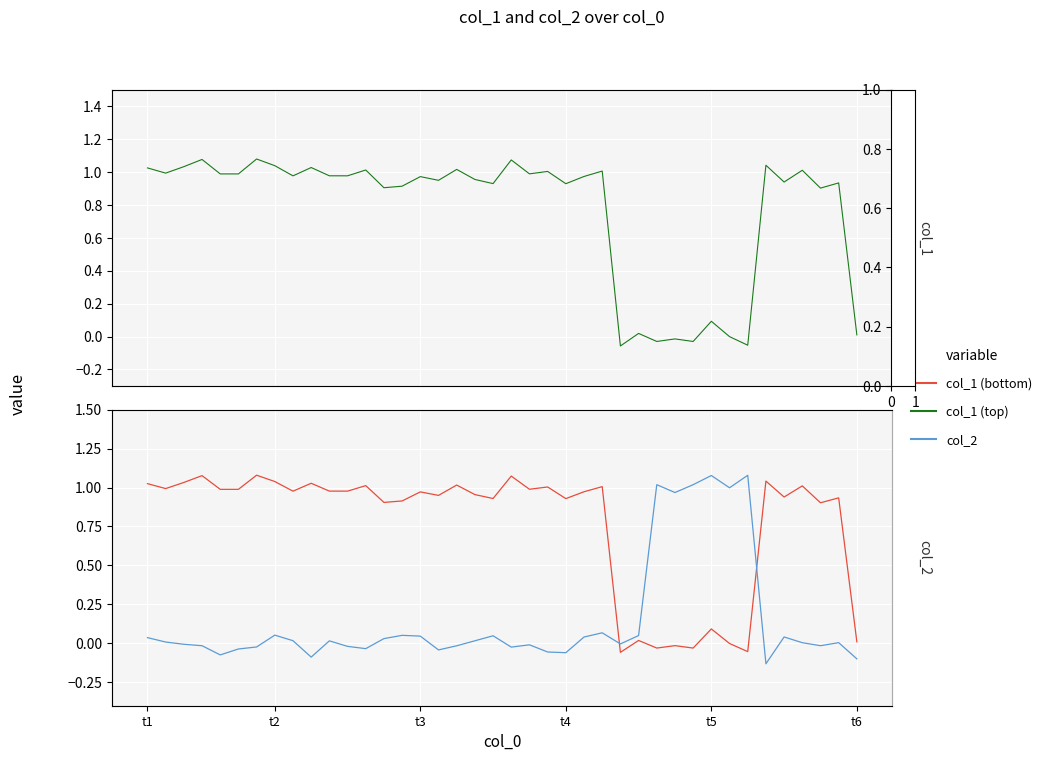

How many interior local peaks does the col_1 series have?

15